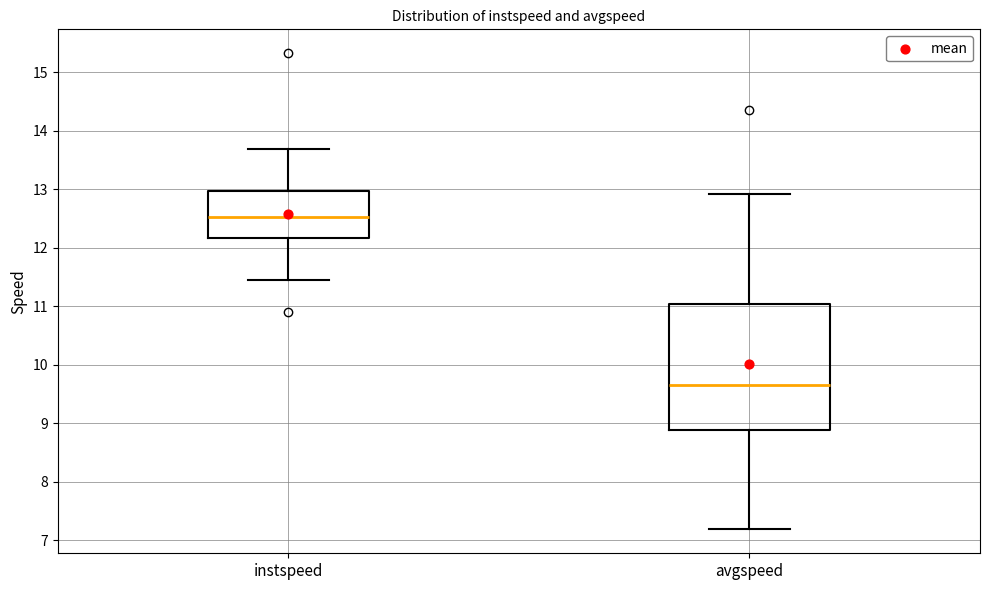

Comparing the boxes themselves (not the whiskers), which one is the tallest?

avgspeed